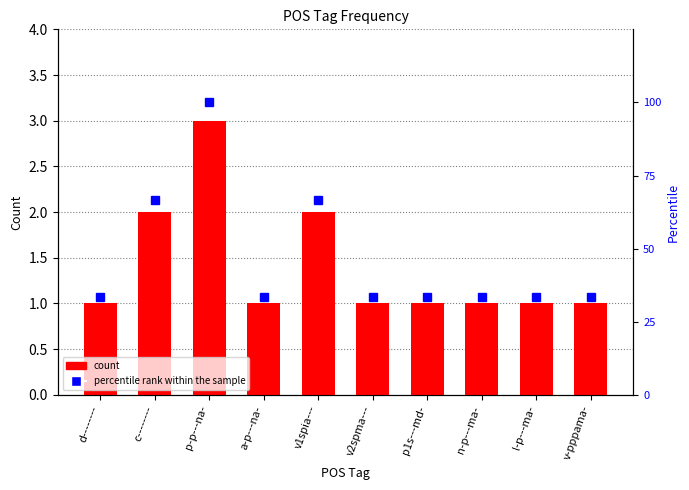

Which series has the largest total across all categories?

percentile rank